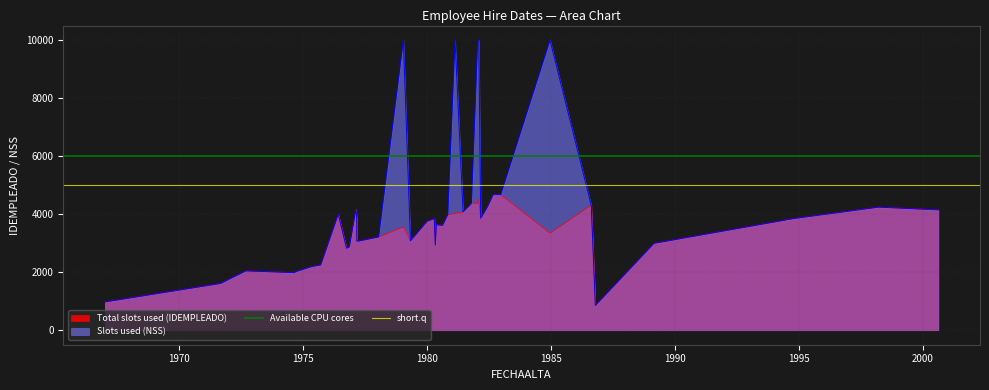

What is the lowest value of the short.q series?

5000